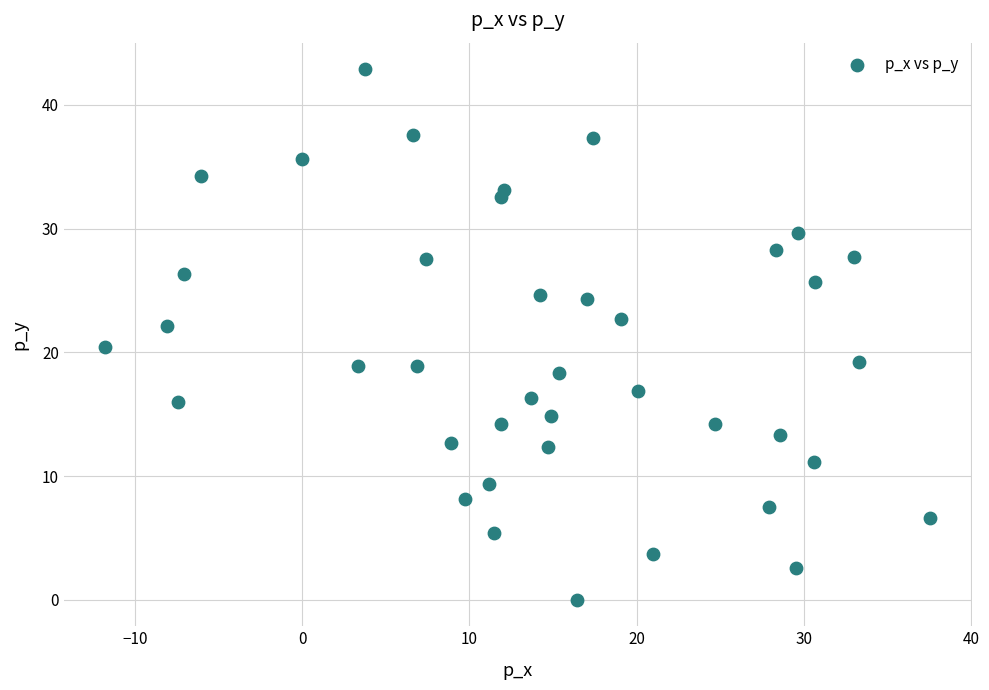

What is the range of Y values (max minus min)?

42.9